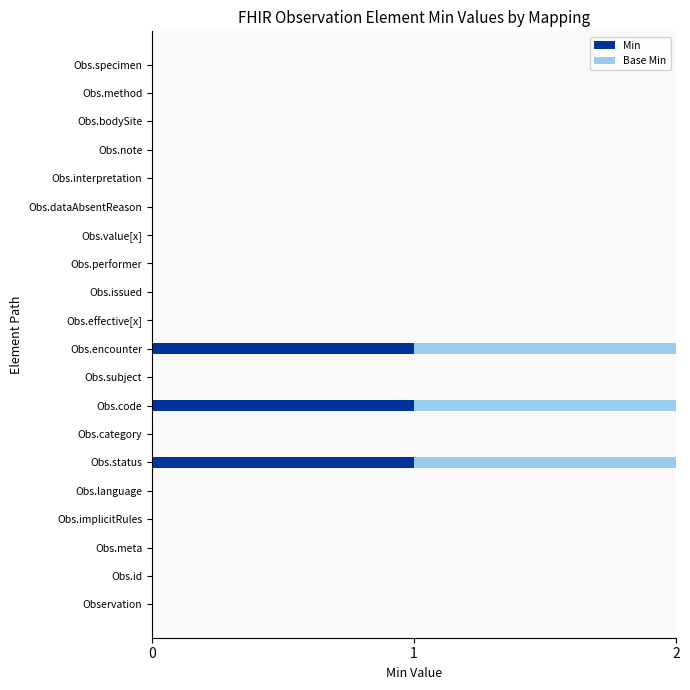

The Min series shows -1 at Obs.specimen. True or false?

False